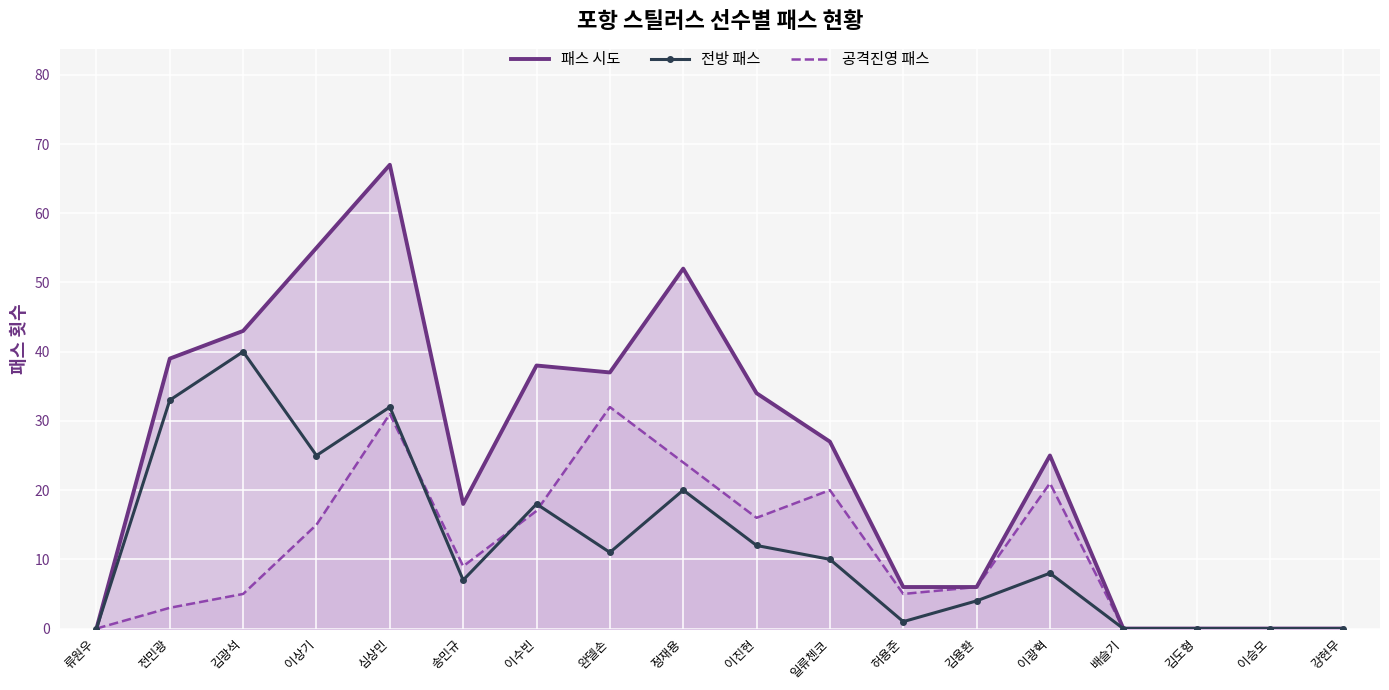

At how many categories does at least one series exceed 54?

2